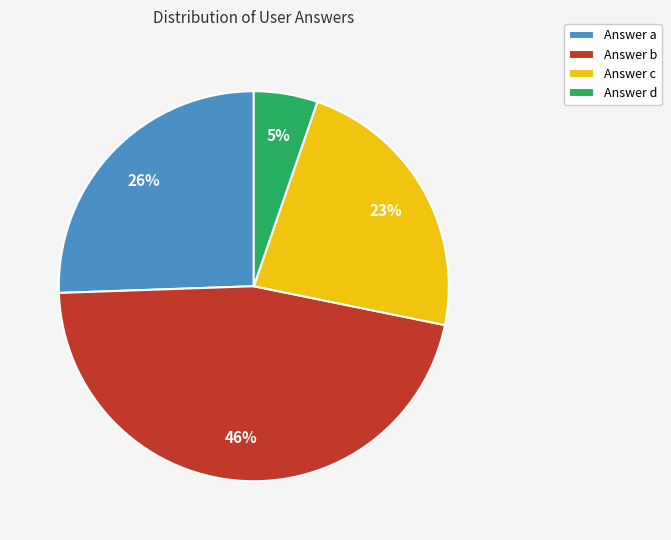

Count the number of slices in the pie.

4